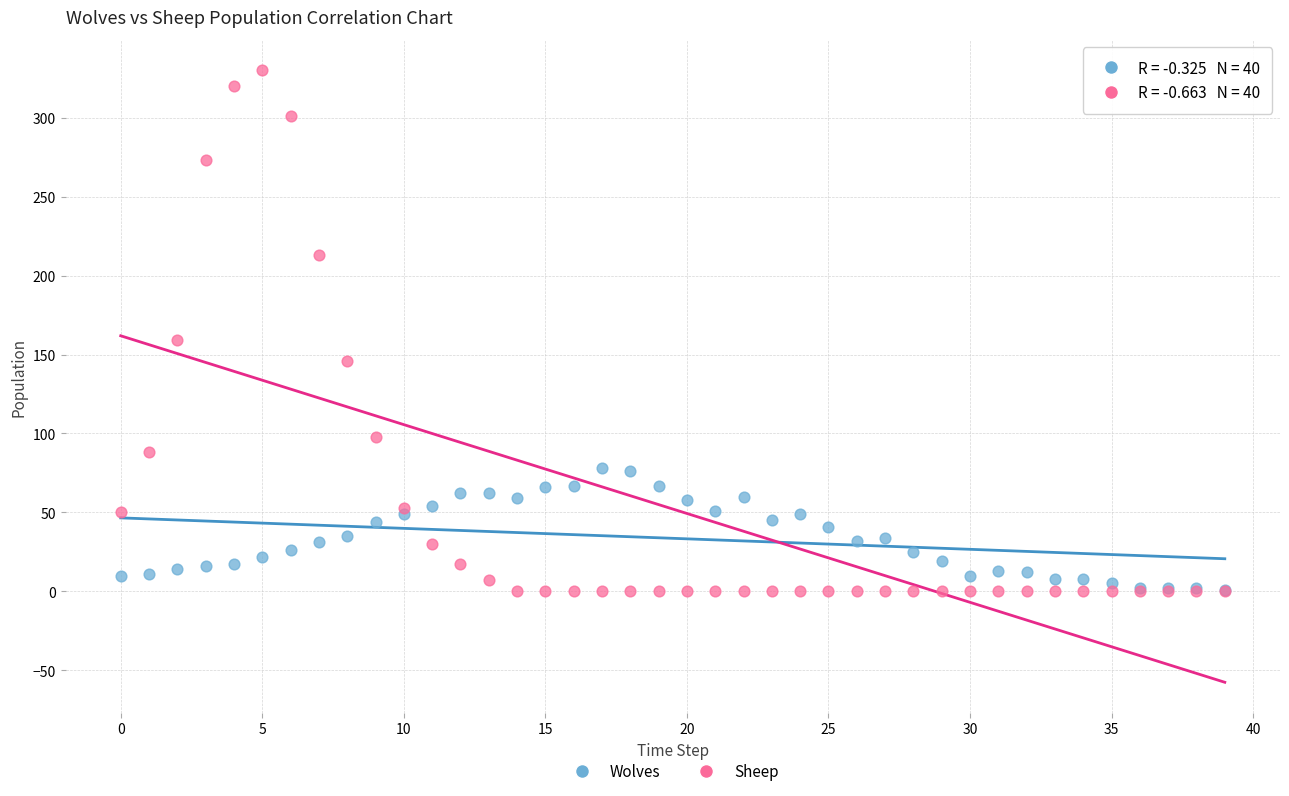

Which series contains the highest Y value?

Sheep